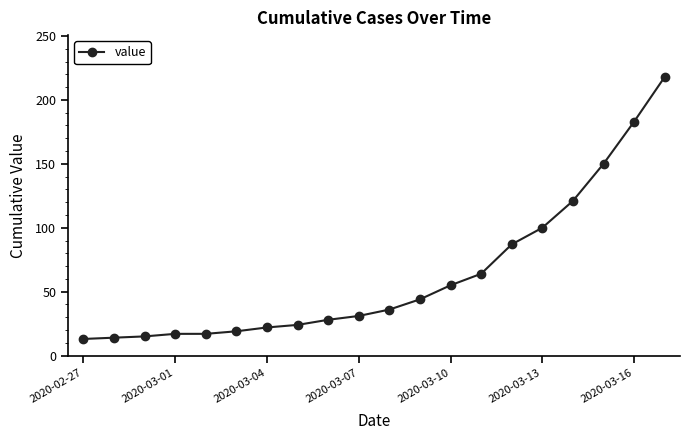

What is the maximum value shown in the chart?

218